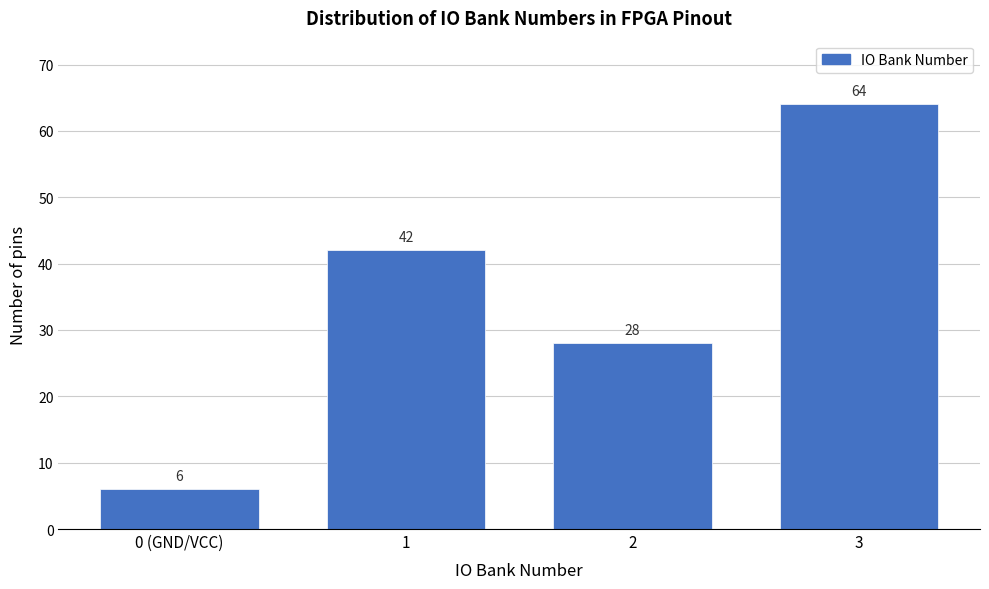

Reading right to left, what are all the values shown in this chart?

3=64	2=28	1=42	0 (GND/VCC)=6